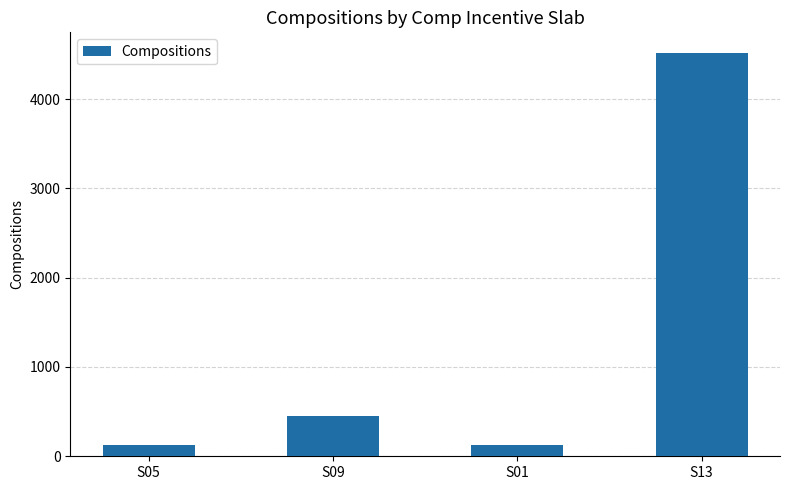

What is the difference between the second highest and minimum values?

333